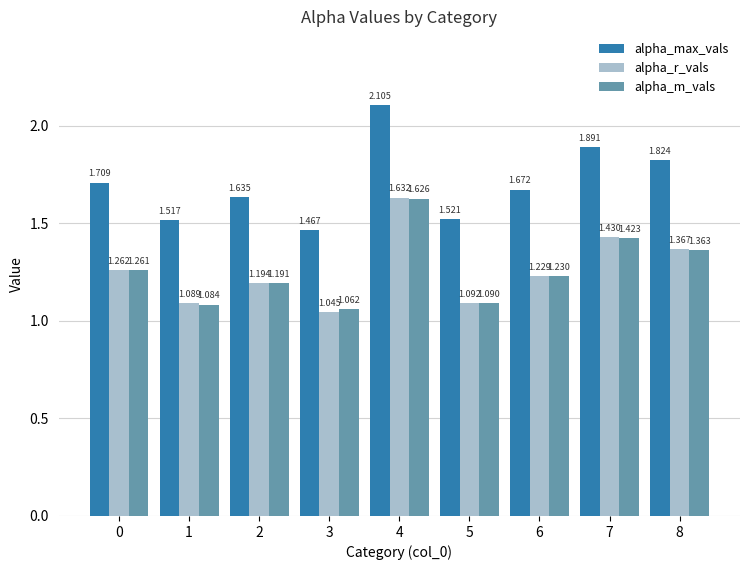

How many groups of bars are there?

9